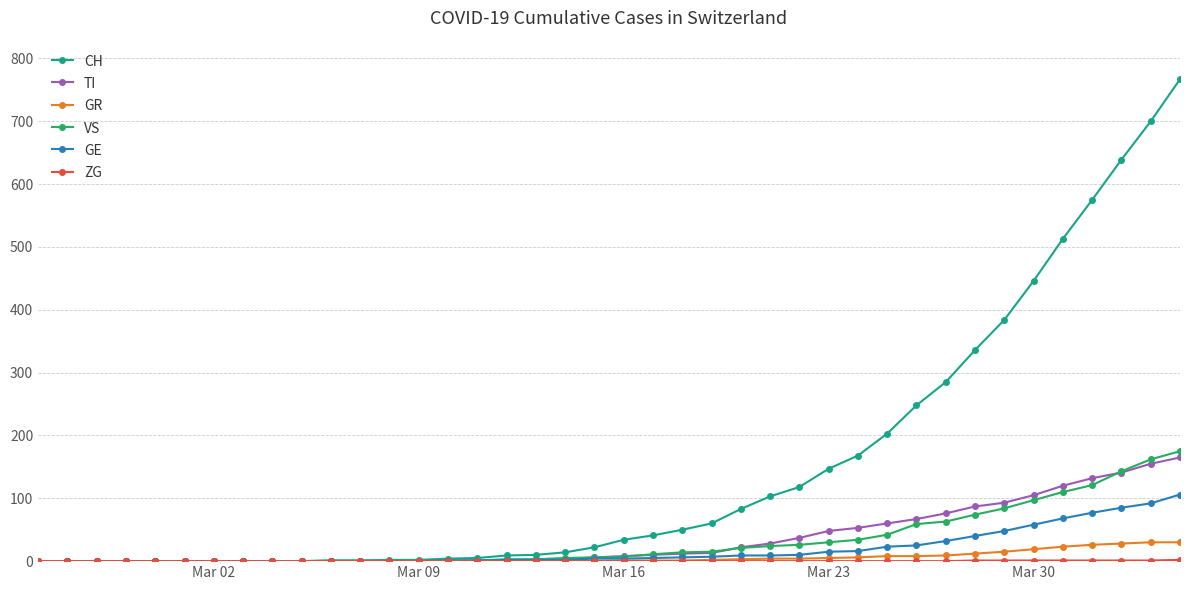

How many data points in TI are less than 8?

20